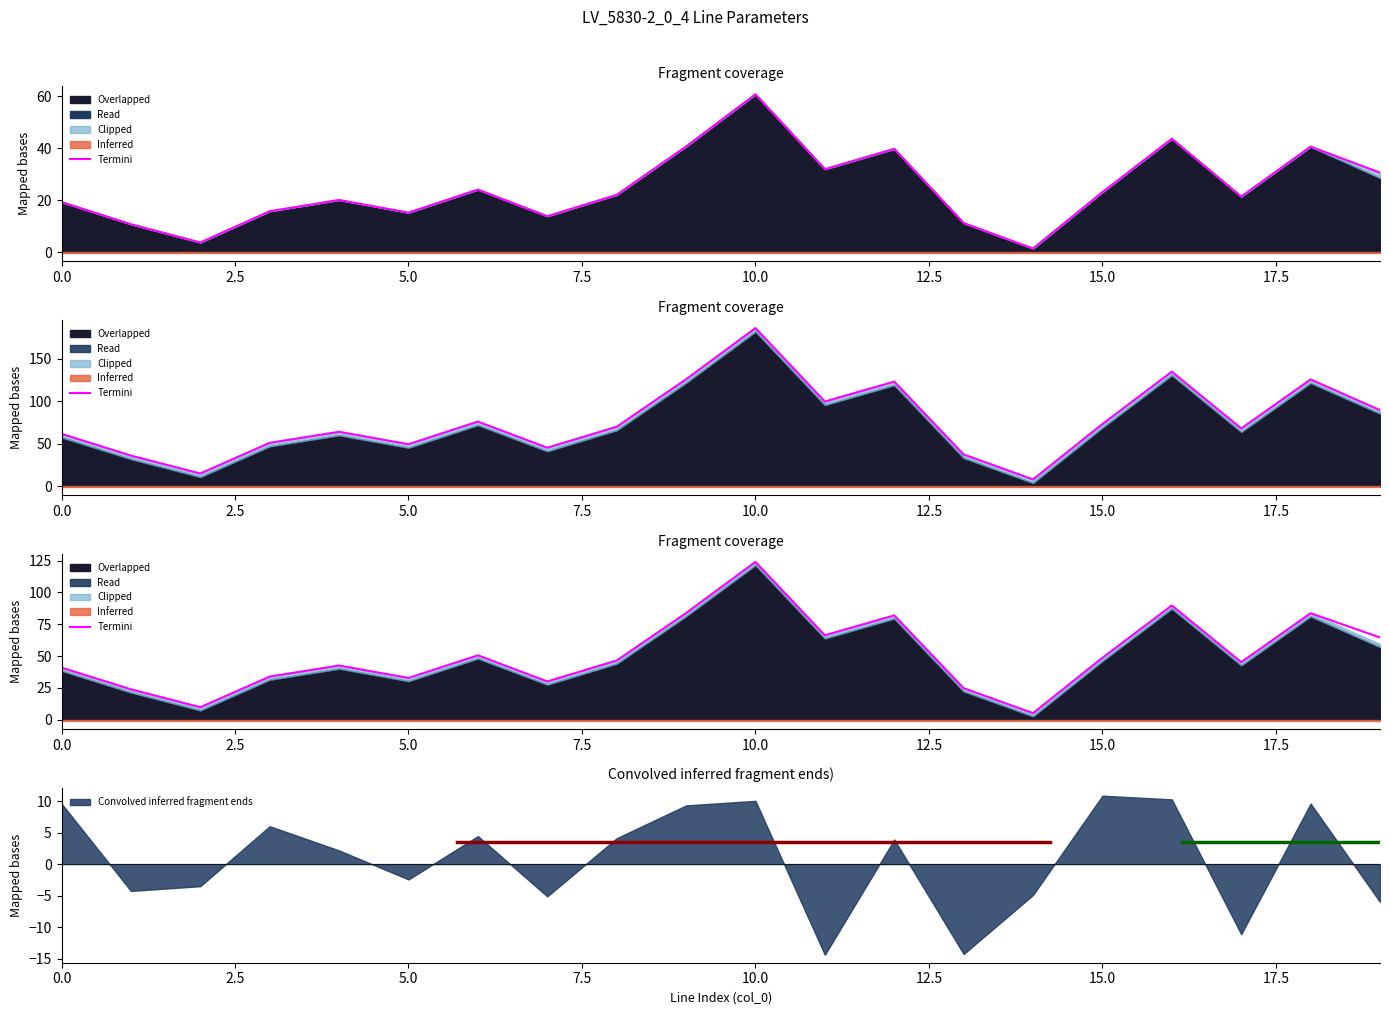

Does the chart display data point markers on the line(s)?

No